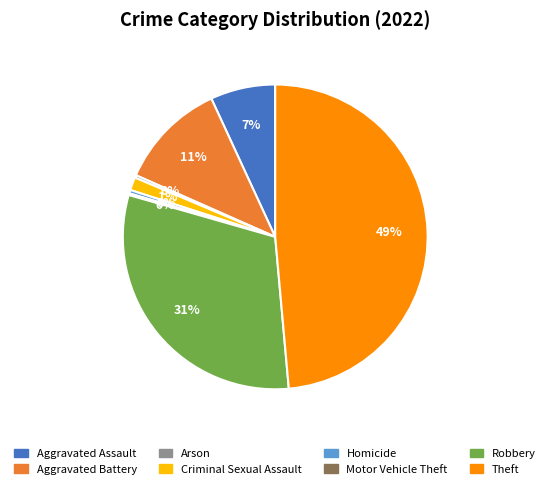

Do Robbery and Theft together represent more than half of the pie?

Yes